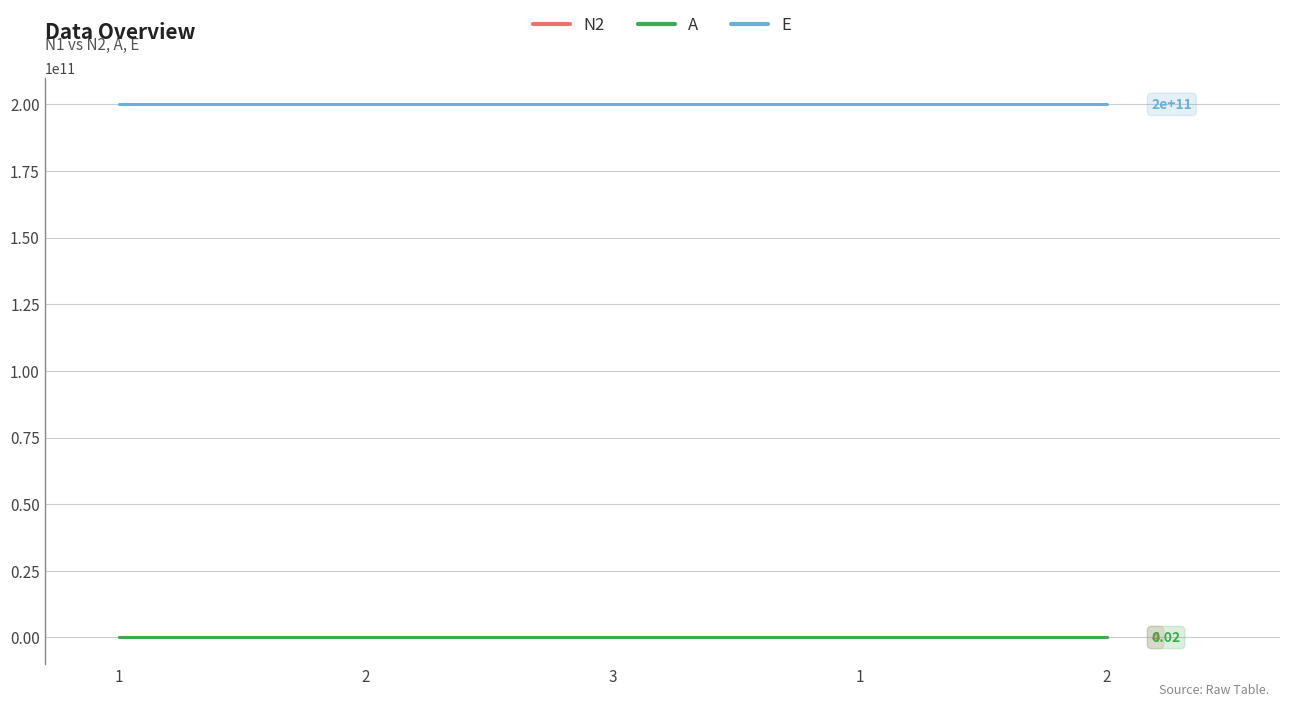

Which category has the highest value across all series?

1